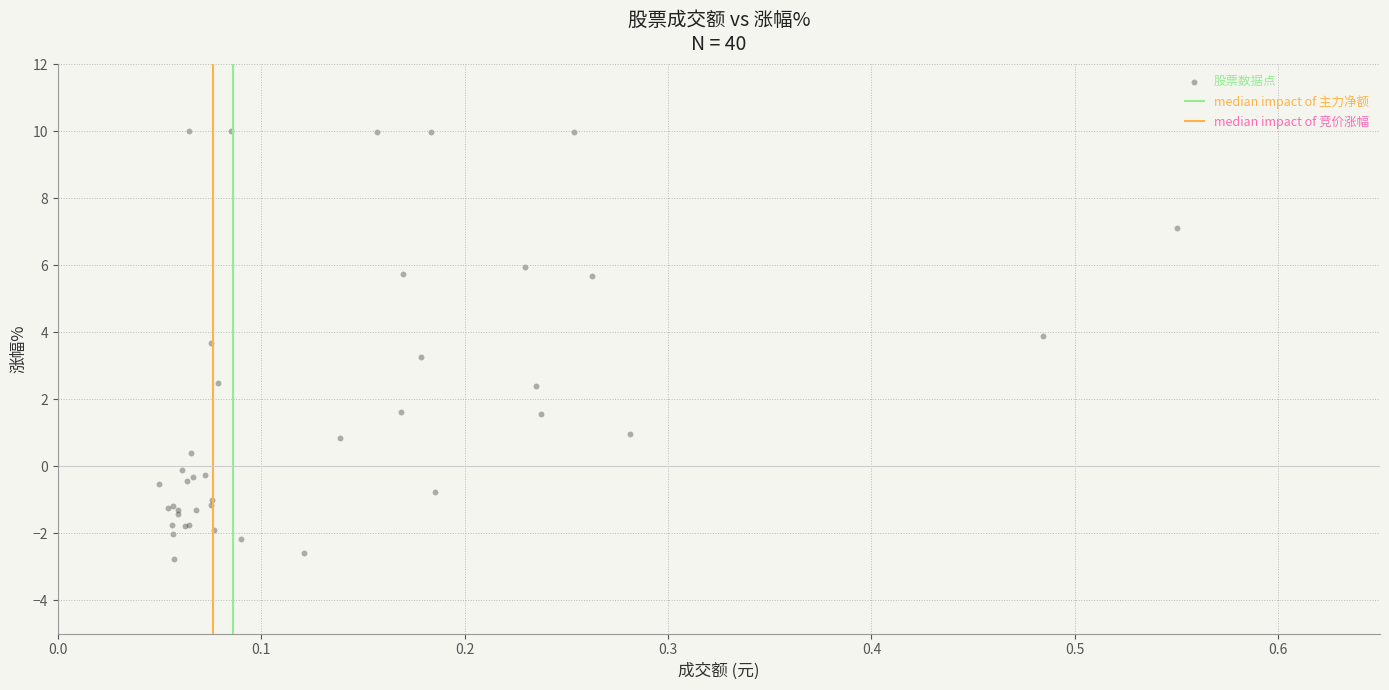

What Y value in the scatter plot is closest to 3?

3.3